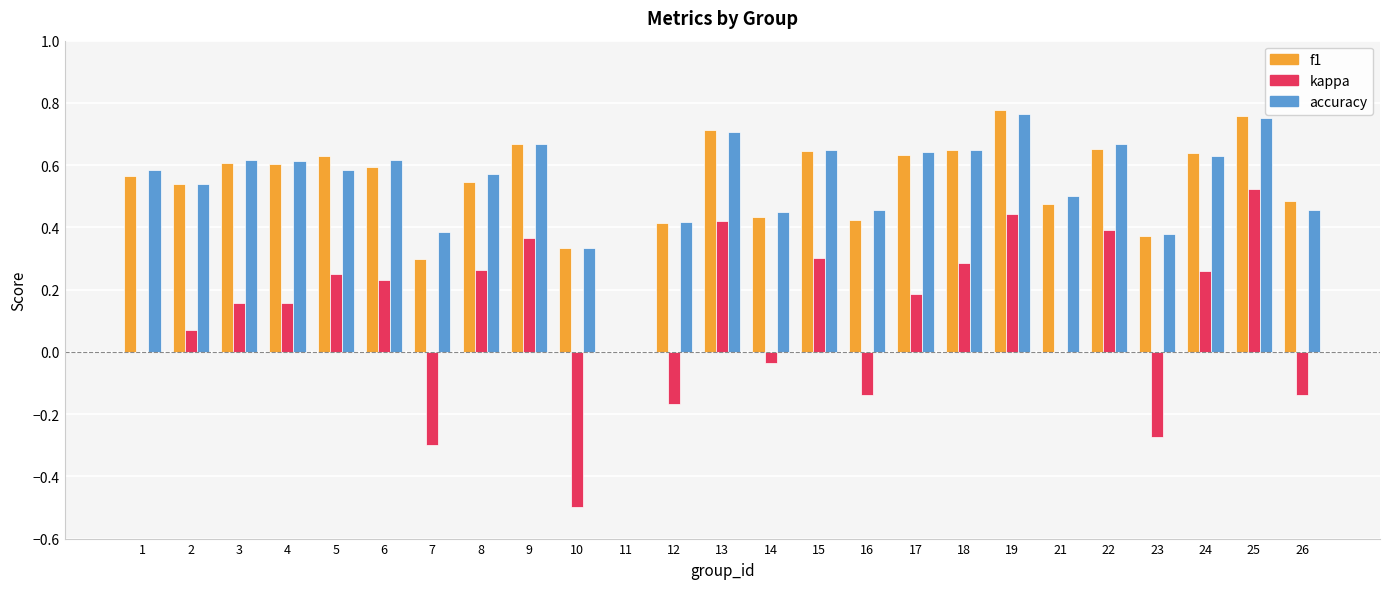

The value of kappa at 18 is 0.1. True or false?

False